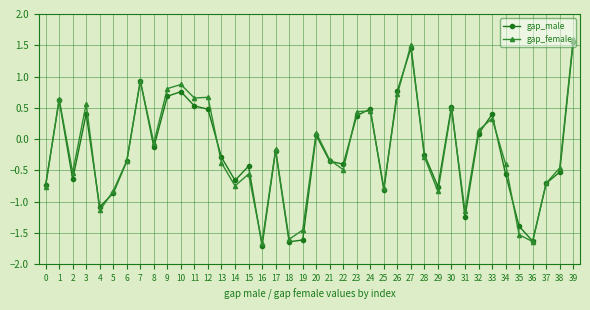

Where does the gap_male series first go above 0?

1